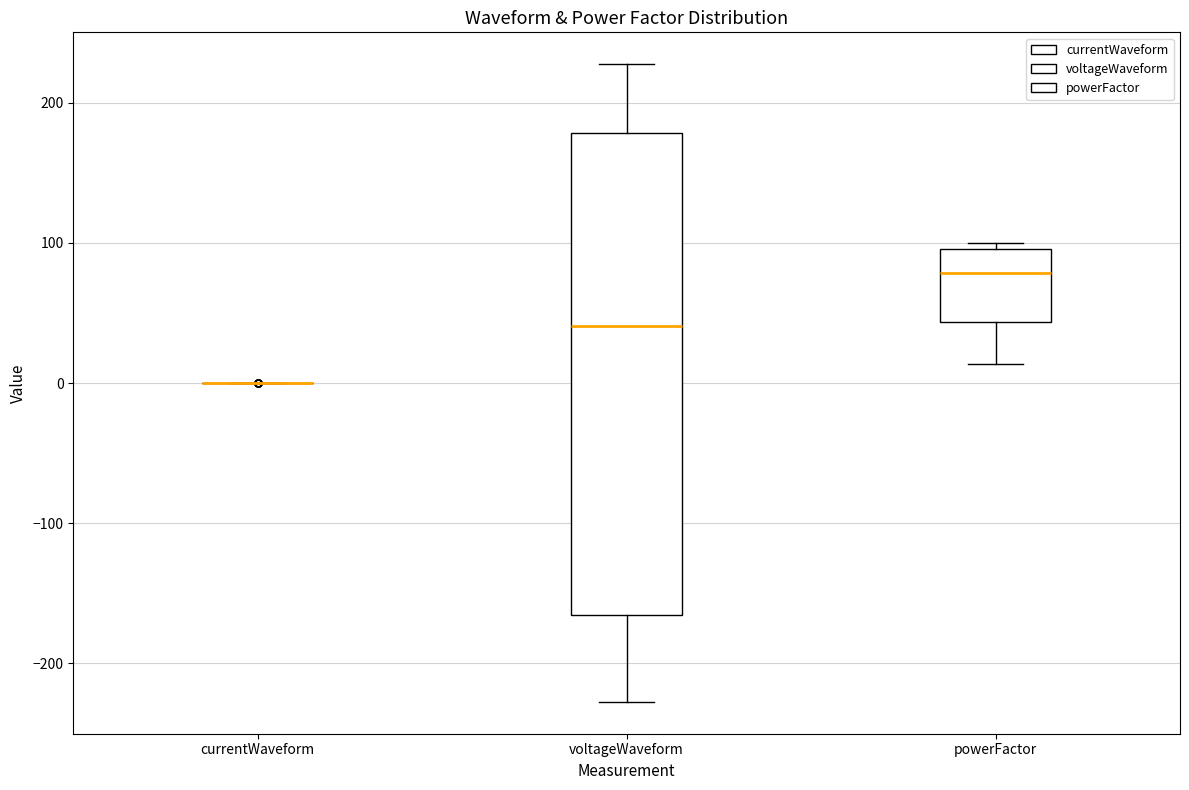

Where is the upper edge of the box for powerFactor on the y-axis? The values are not printed on the chart, so give them approximately, as read against the axis.

100